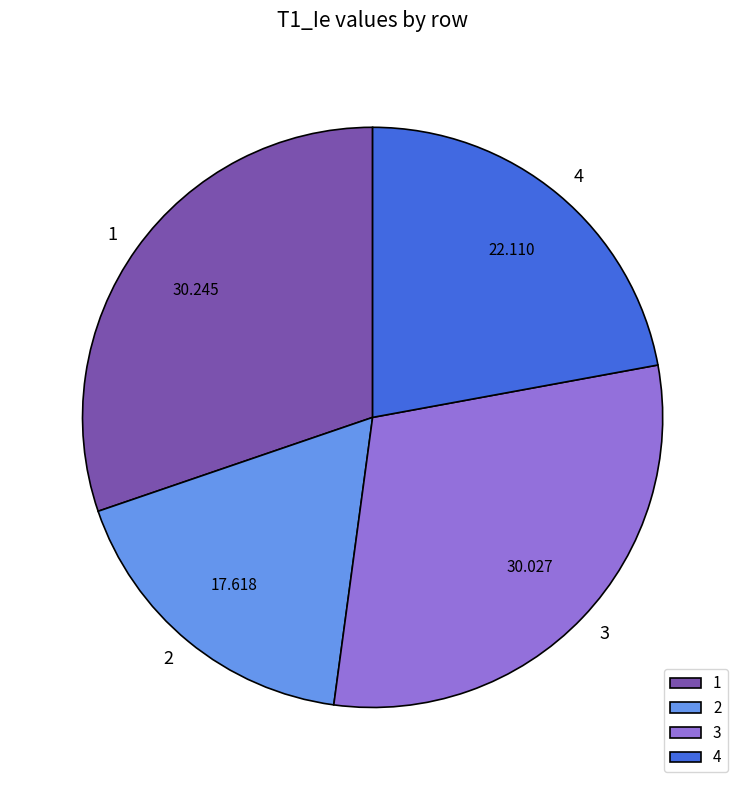

Is there a majority slice in this chart?

No